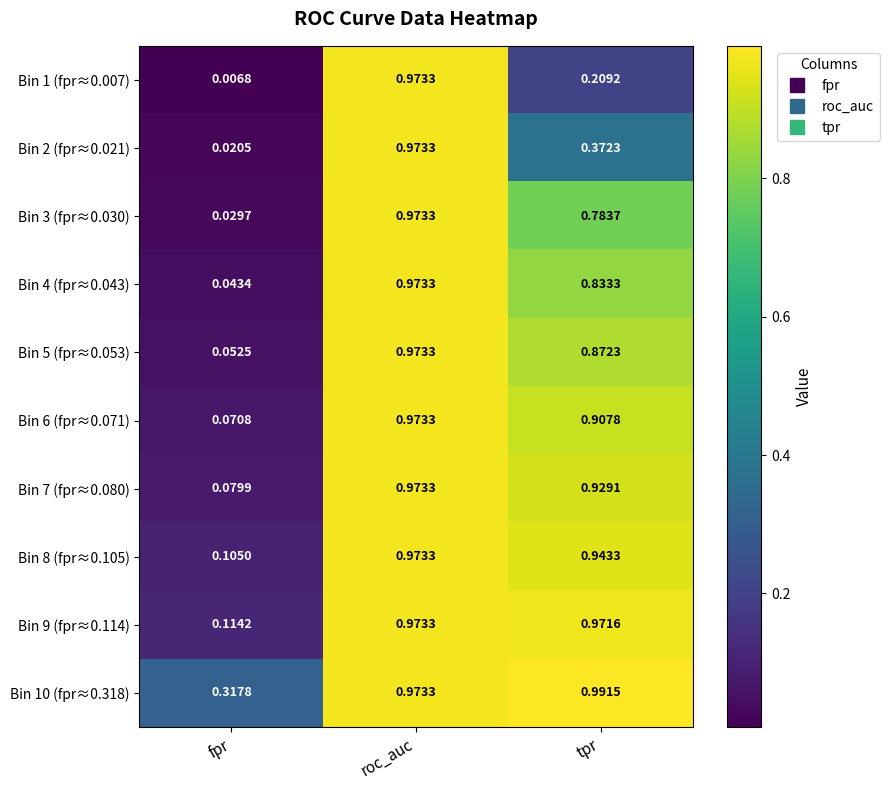

Which label corresponds to the smallest value in the chart?

fpr